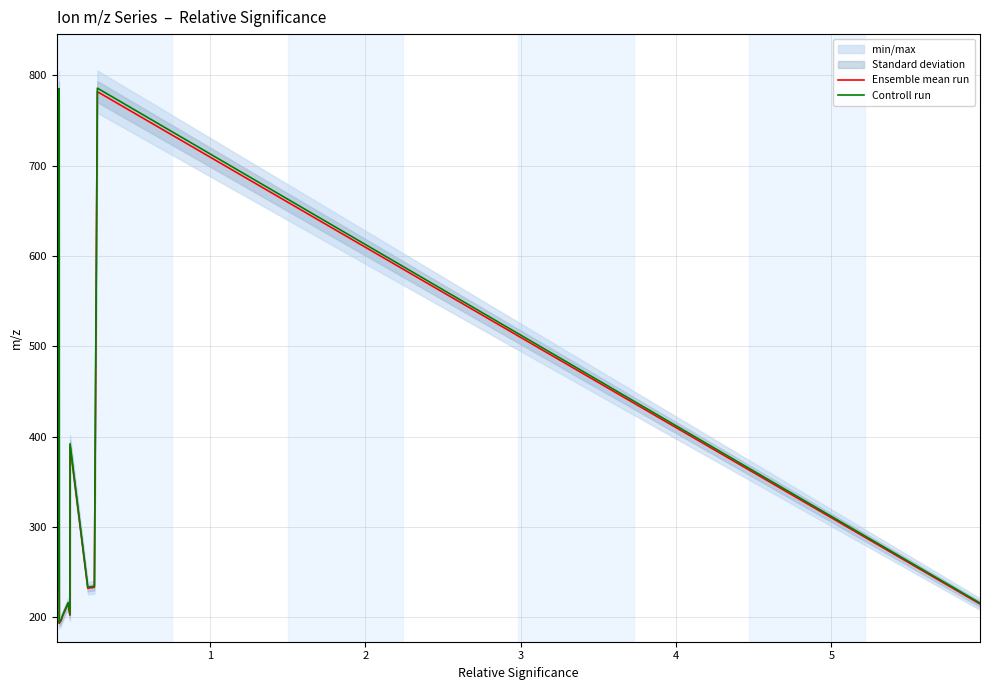

What is the maximum value for Ensemble mean run?

782.0